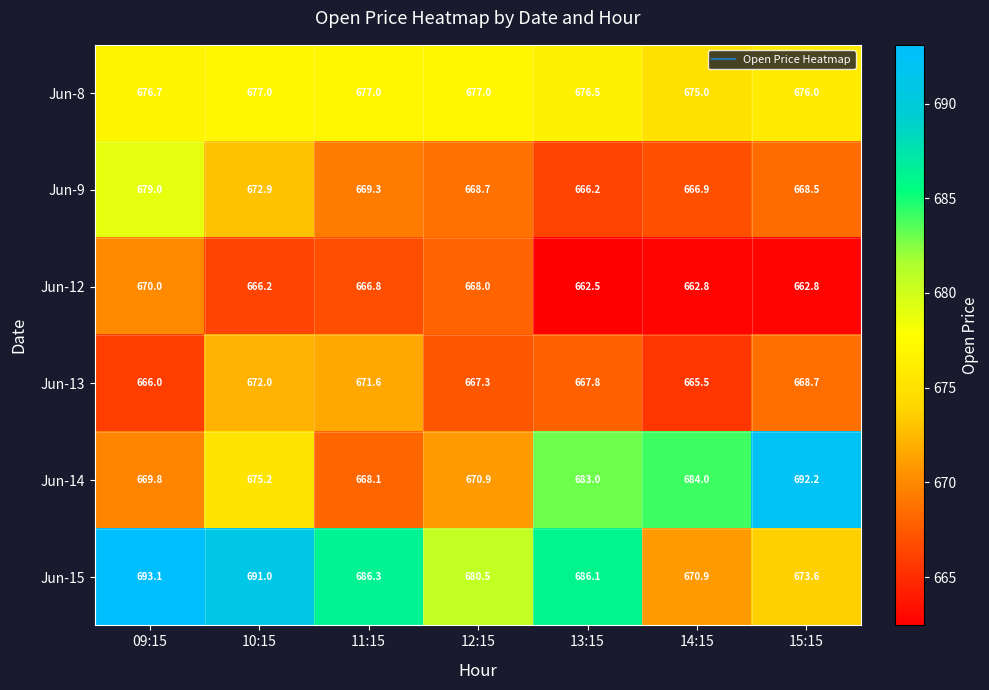

What is the total value across all series at 14:15?

4025.1